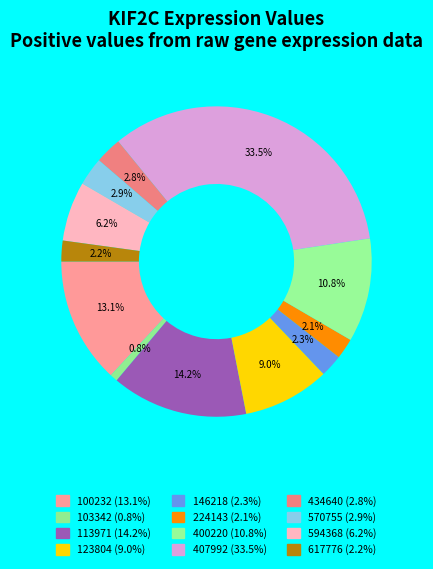

To the nearest percent, what portion does 123804 represent?

9%